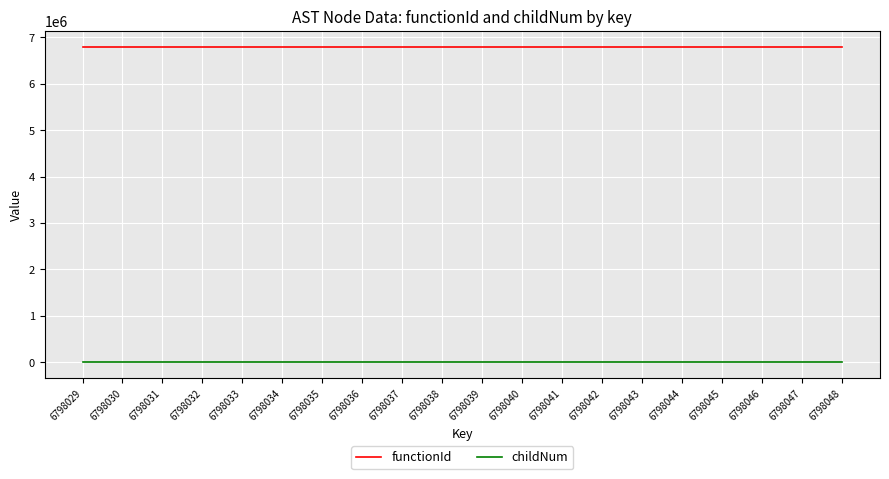

Which series has the largest total across all categories?

functionId